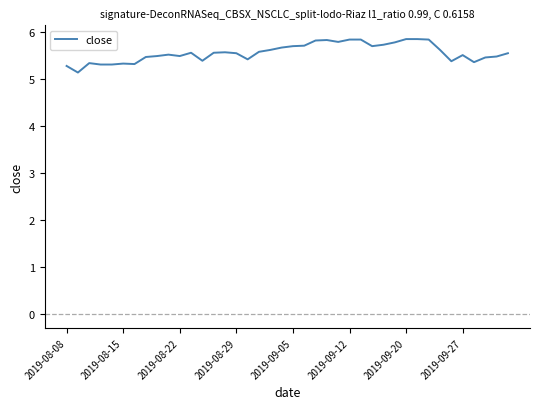

How many series are shown in this chart?

1